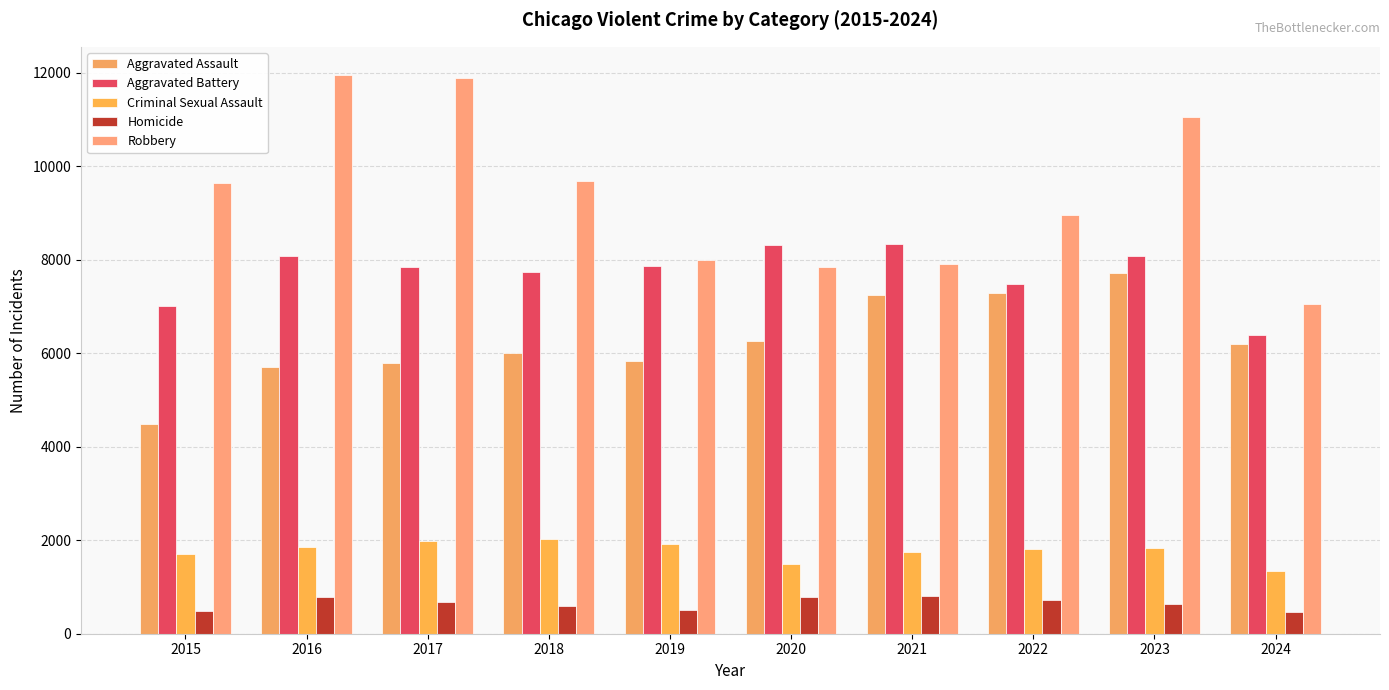

What are all the series names shown in the legend?

Aggravated Assault, Aggravated Battery, Criminal Sexual Assault, Homicide, Robbery